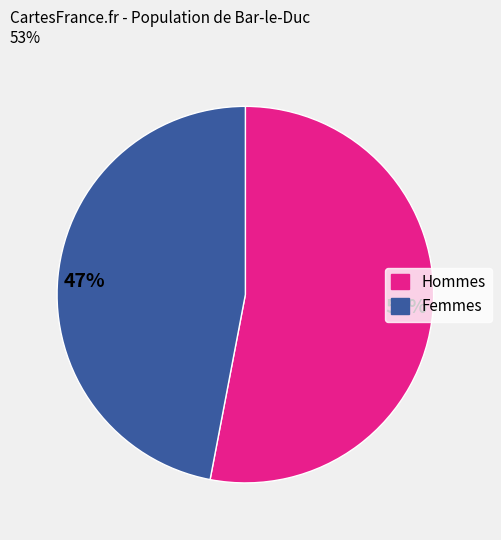

To the nearest percent, what is the difference between the largest and smallest slice percentages?

6%